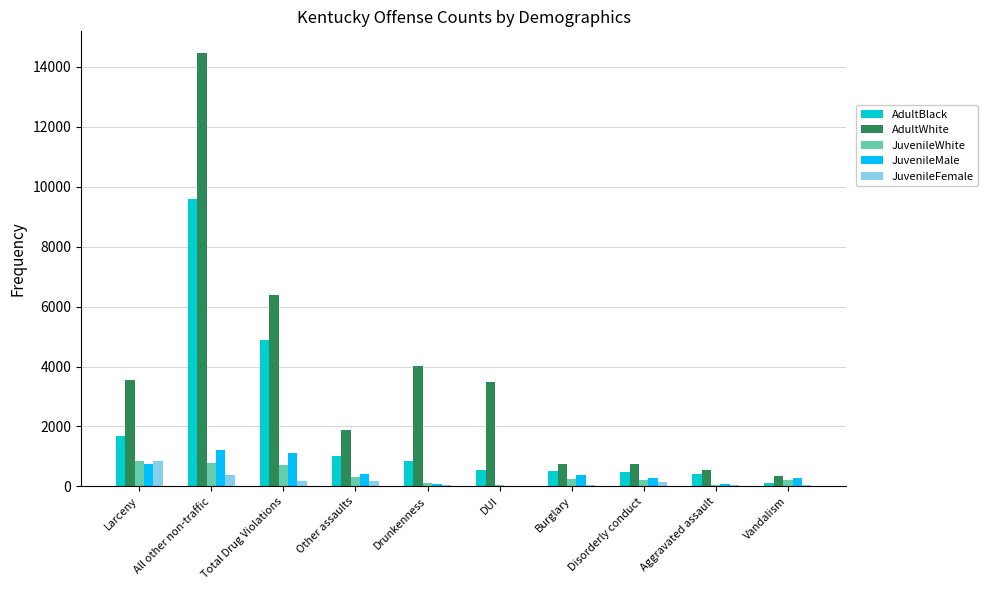

What is the maximum value shown in the chart?

14465